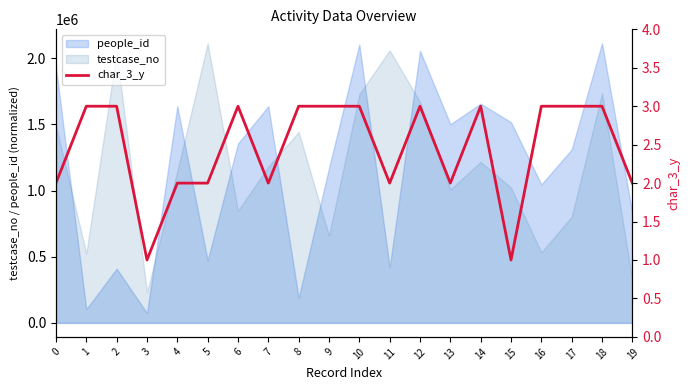

How many lines are shown in the chart?

1